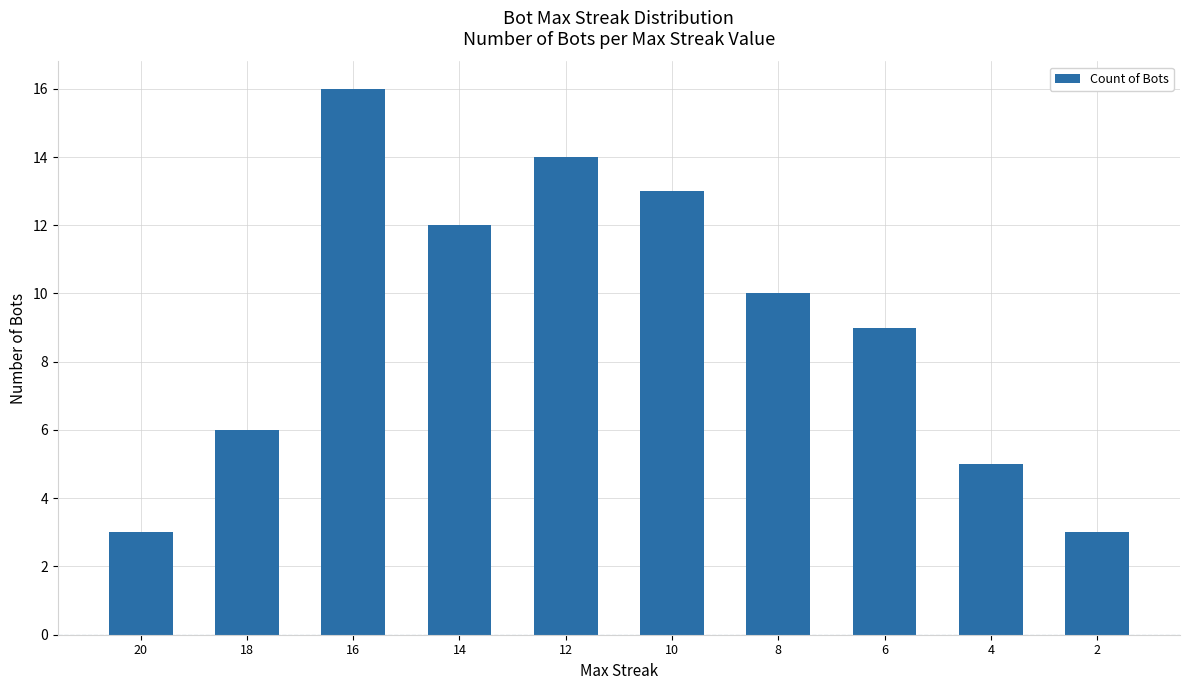

What is the change in value from 20 to 16?

+13